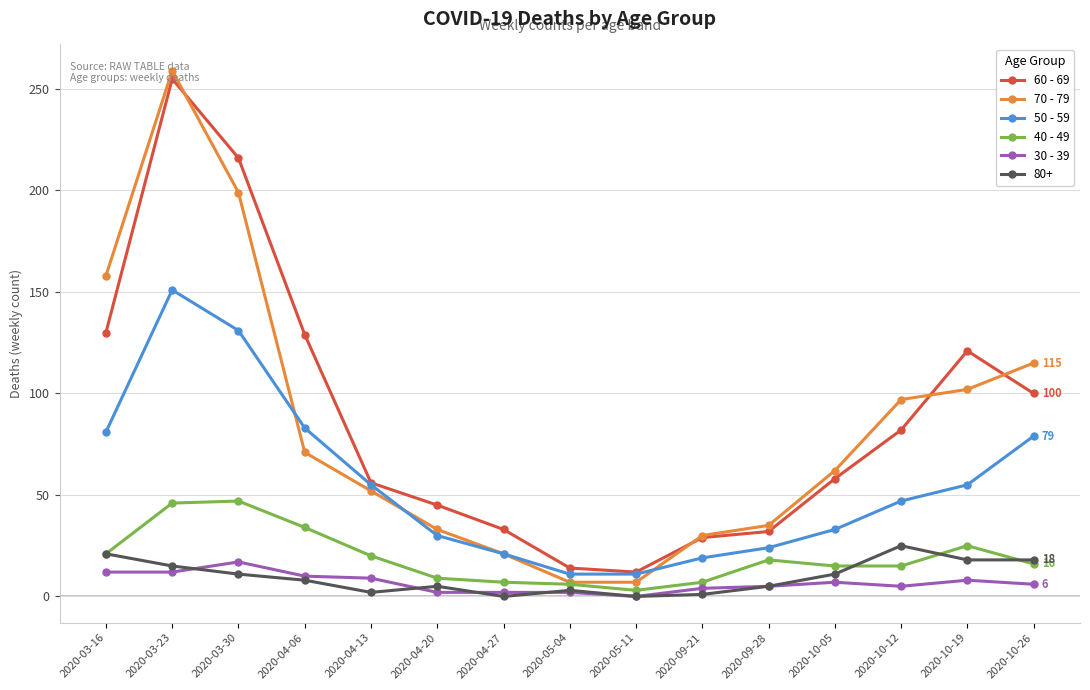

At which category does 60 - 69 reach its first local peak?

2020-03-23